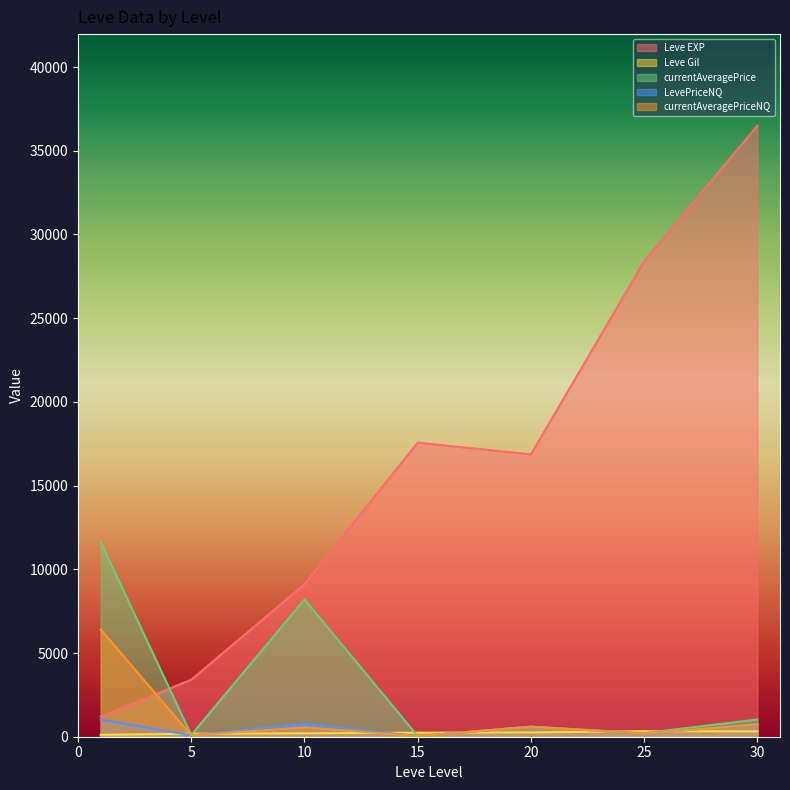

Which series ends up on top after the final intersection of Leve EXP and currentAveragePriceNQ?

Leve EXP